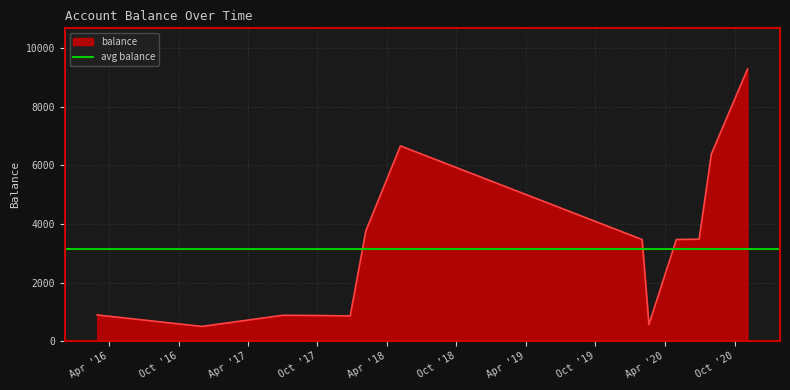

How many interior local valleys (lower than both neighbors) does the data have?

3